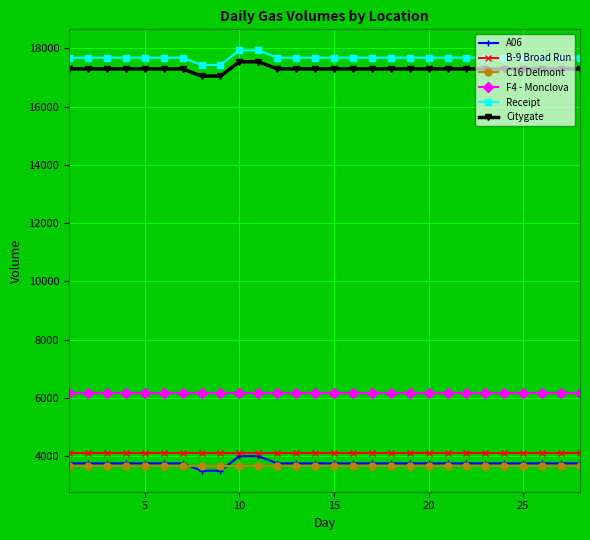

What are all the series names shown in the legend?

A06, B-9 Broad Run, C16 Delmont, F4 - Monclova, Receipt, Citygate